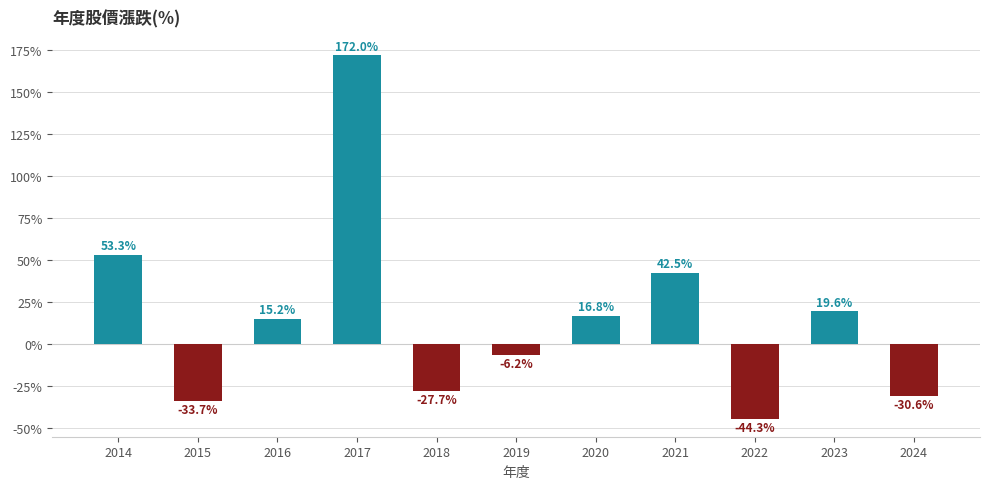

How many values are below zero?

5